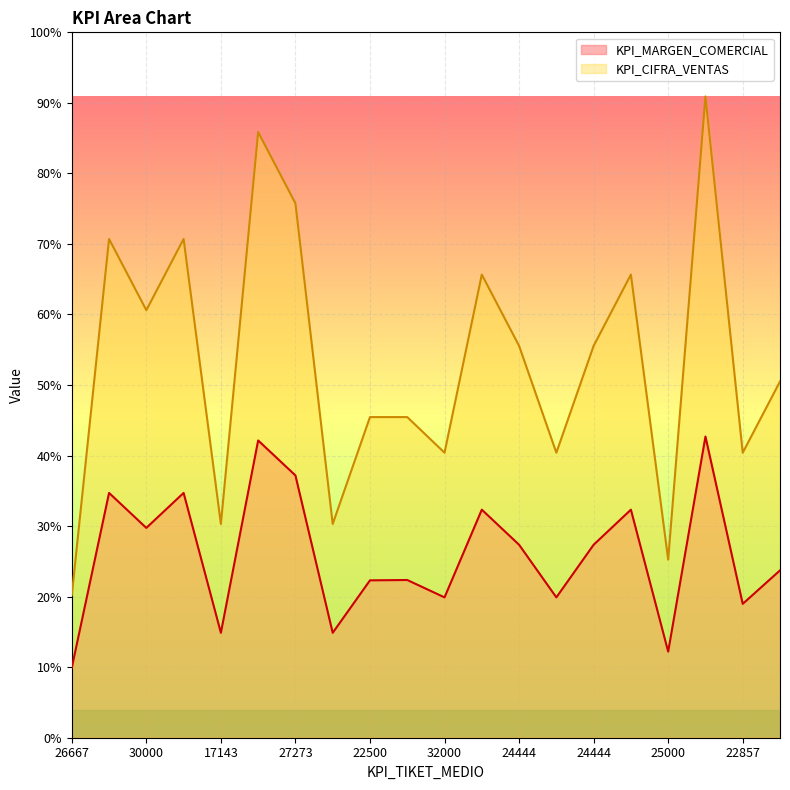

What are all the series names shown in the legend?

KPI_MARGEN_COMERCIAL, KPI_CIFRA_VENTAS